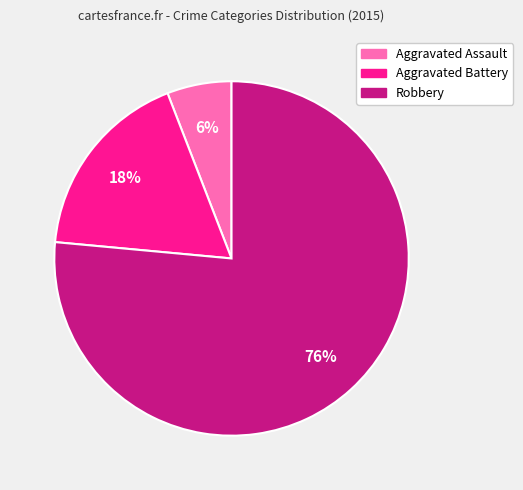

Which slice is the largest?

Robbery